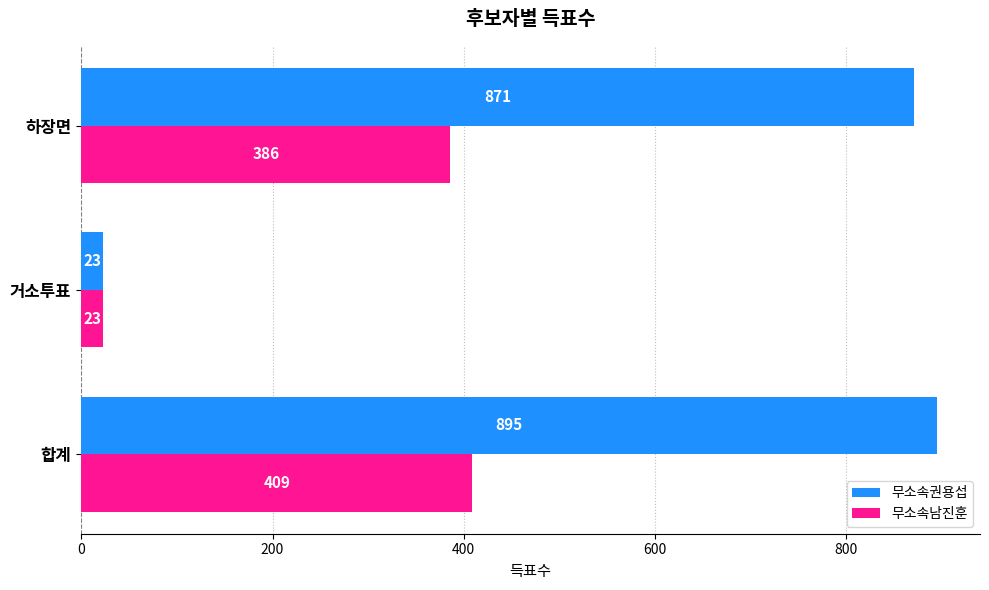

What is the difference between the maximum and minimum values in the 무소속권용섭 series?

872